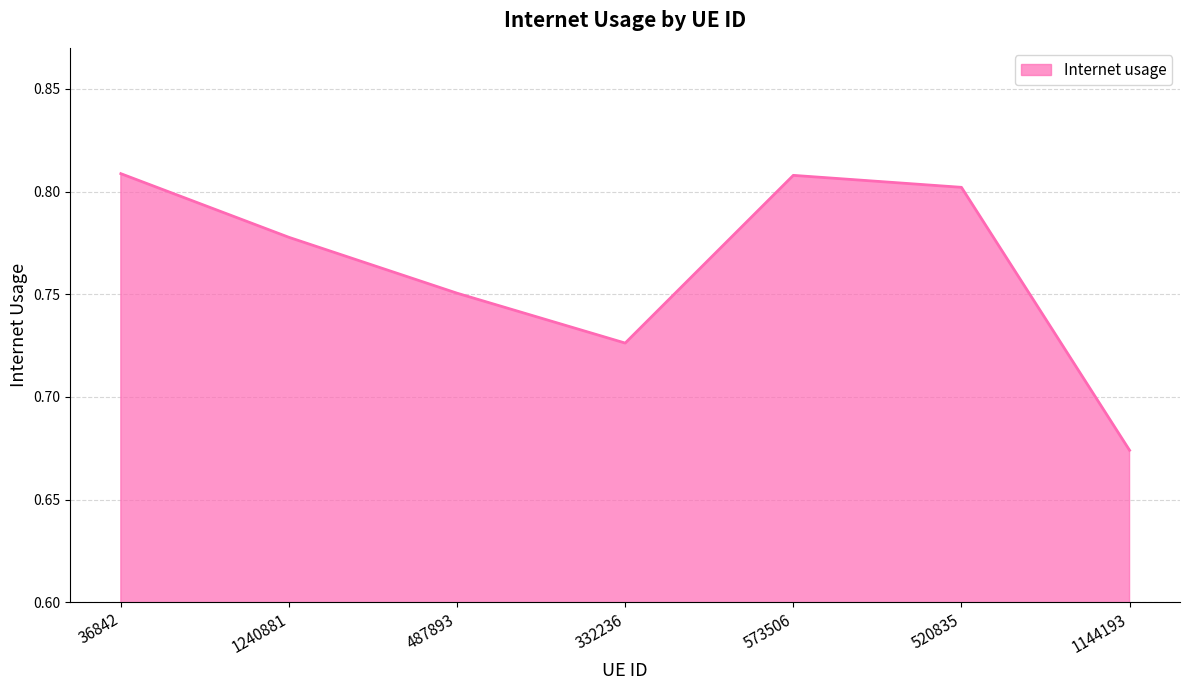

At which category does the data reach its first local peak?

573506